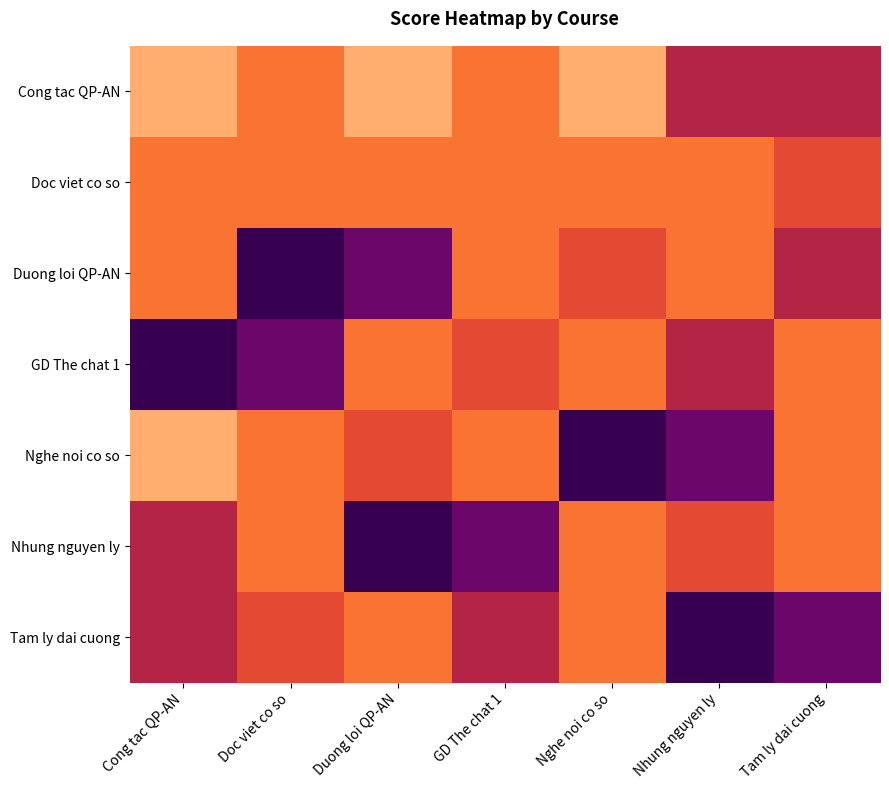

Reading left to right, list all the values displayed in this chart.

Cong tac QP-AN: Cong tac QP-AN=4.0	Doc viet co so=3.5	Duong loi QP-AN=4.0	GD The chat 1=3.5	Nghe noi co so=4.0	Nhung nguyen ly=2.5	Tam ly dai cuong=2.5
Doc viet co so: Cong tac QP-AN=3.5	Doc viet co so=3.5	Duong loi QP-AN=3.5	GD The chat 1=3.5	Nghe noi co so=3.5	Nhung nguyen ly=3.5	Tam ly dai cuong=3.0
Duong loi QP-AN: Cong tac QP-AN=3.5	Doc viet co so=1.5	Duong loi QP-AN=2.0	GD The chat 1=3.5	Nghe noi co so=3.0	Nhung nguyen ly=3.5	Tam ly dai cuong=2.5
GD The chat 1: Cong tac QP-AN=1.5	Doc viet co so=2.0	Duong loi QP-AN=3.5	GD The chat 1=3.0	Nghe noi co so=3.5	Nhung nguyen ly=2.5	Tam ly dai cuong=3.5
Nghe noi co so: Cong tac QP-AN=4.0	Doc viet co so=3.5	Duong loi QP-AN=3.0	GD The chat 1=3.5	Nghe noi co so=1.5	Nhung nguyen ly=2.0	Tam ly dai cuong=3.5
Nhung nguyen ly: Cong tac QP-AN=2.5	Doc viet co so=3.5	Duong loi QP-AN=1.5	GD The chat 1=2.0	Nghe noi co so=3.5	Nhung nguyen ly=3.0	Tam ly dai cuong=3.5
Tam ly dai cuong: Cong tac QP-AN=2.5	Doc viet co so=3.0	Duong loi QP-AN=3.5	GD The chat 1=2.5	Nghe noi co so=3.5	Nhung nguyen ly=1.5	Tam ly dai cuong=2.0